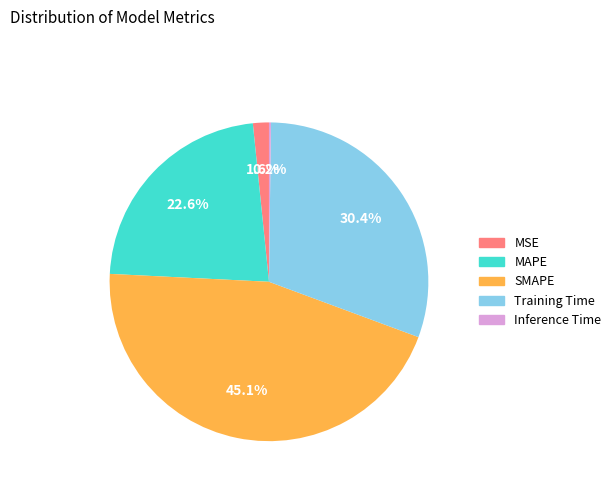

What is the largest slice in the pie chart?

SMAPE